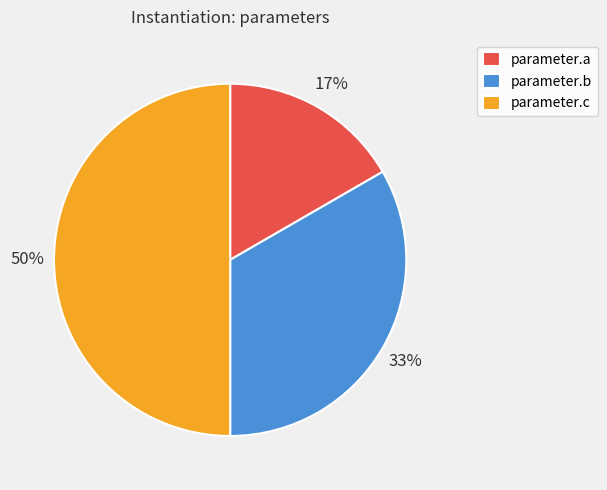

The parameter.c slice represents 42% of the pie. True or false?

False